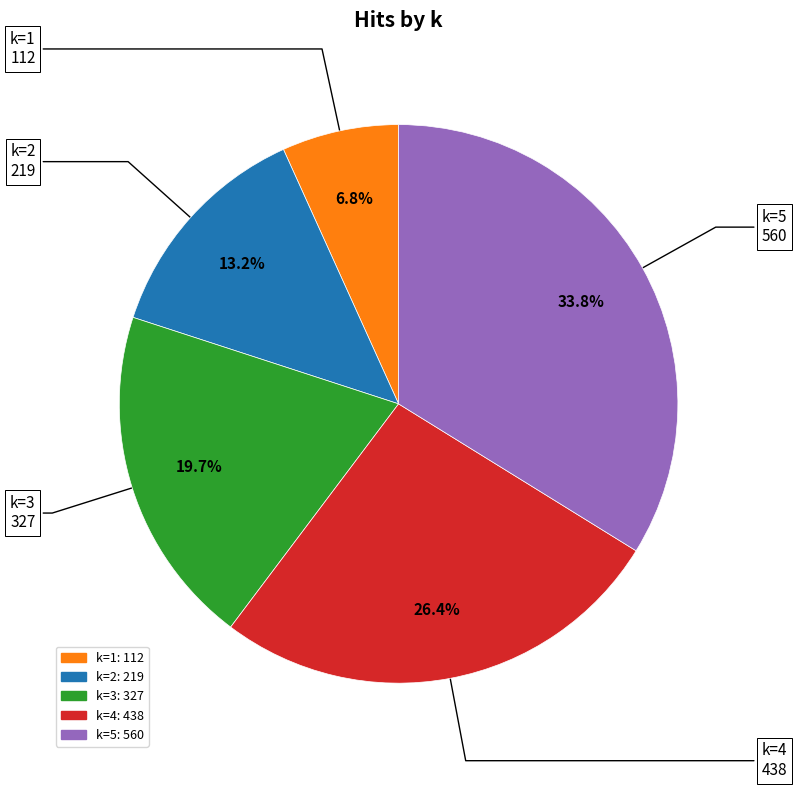

Is there a majority slice in this chart?

No